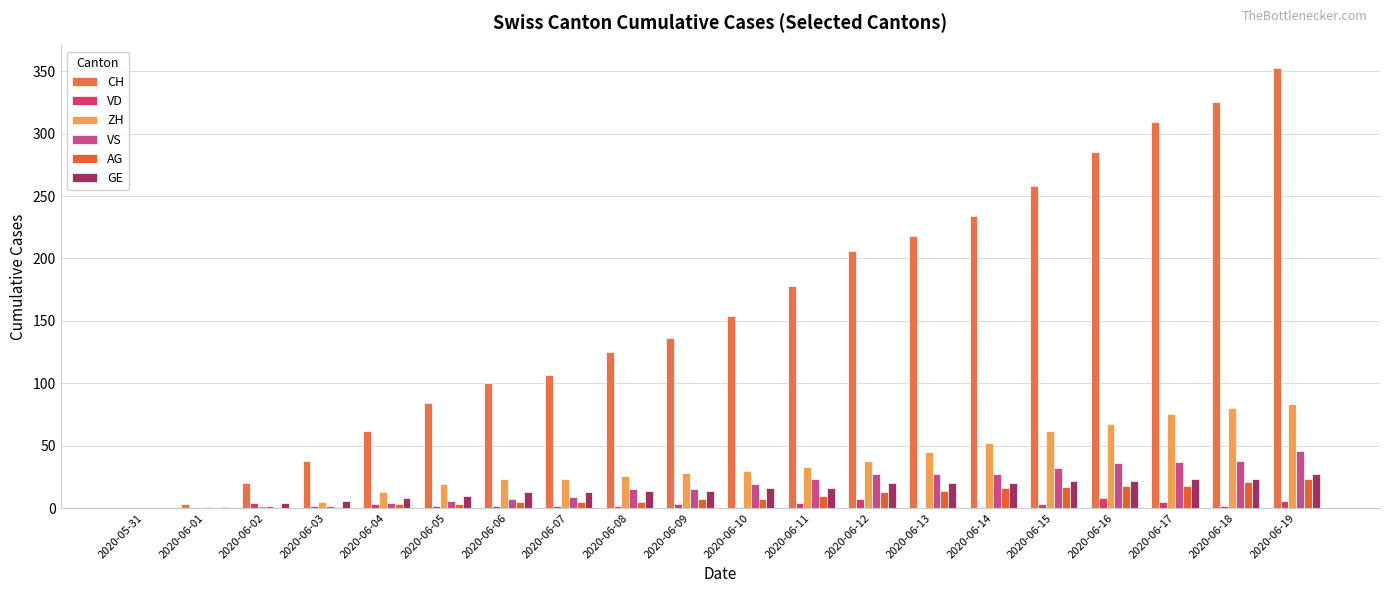

How many categories are shown in the chart?

20